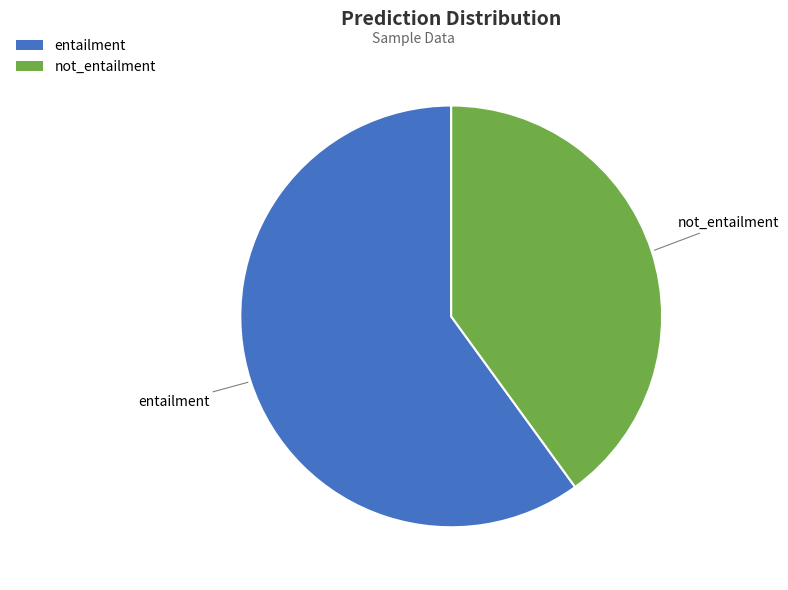

How many slices are in this pie chart?

2